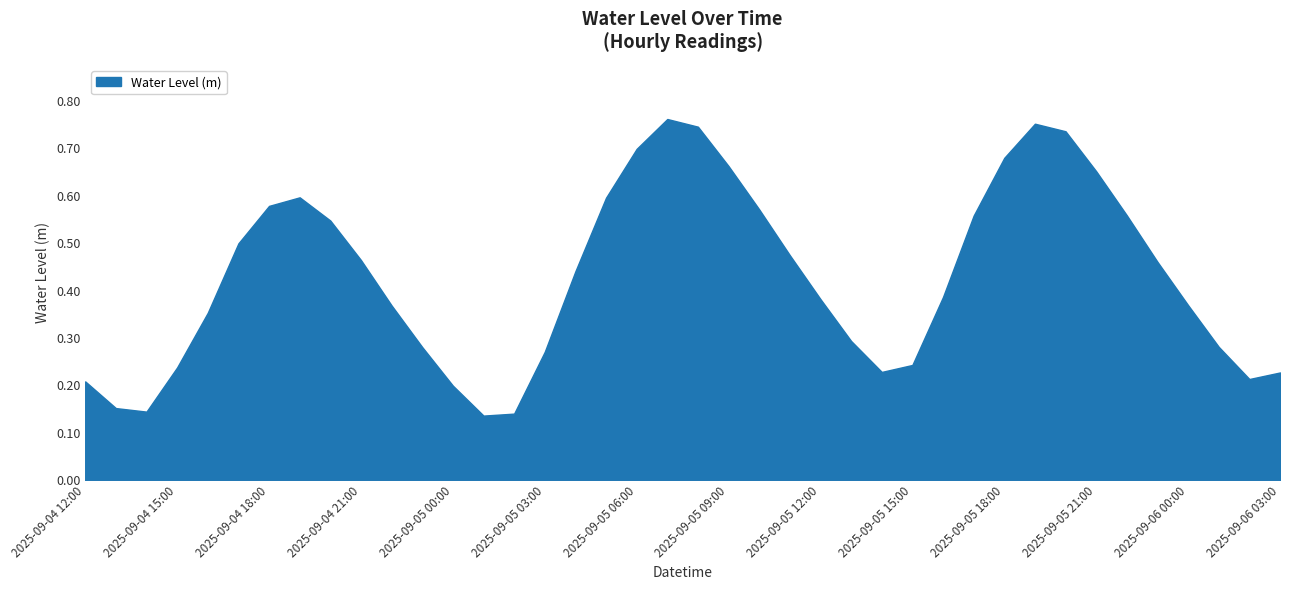

How many categories are shown in the chart?

40